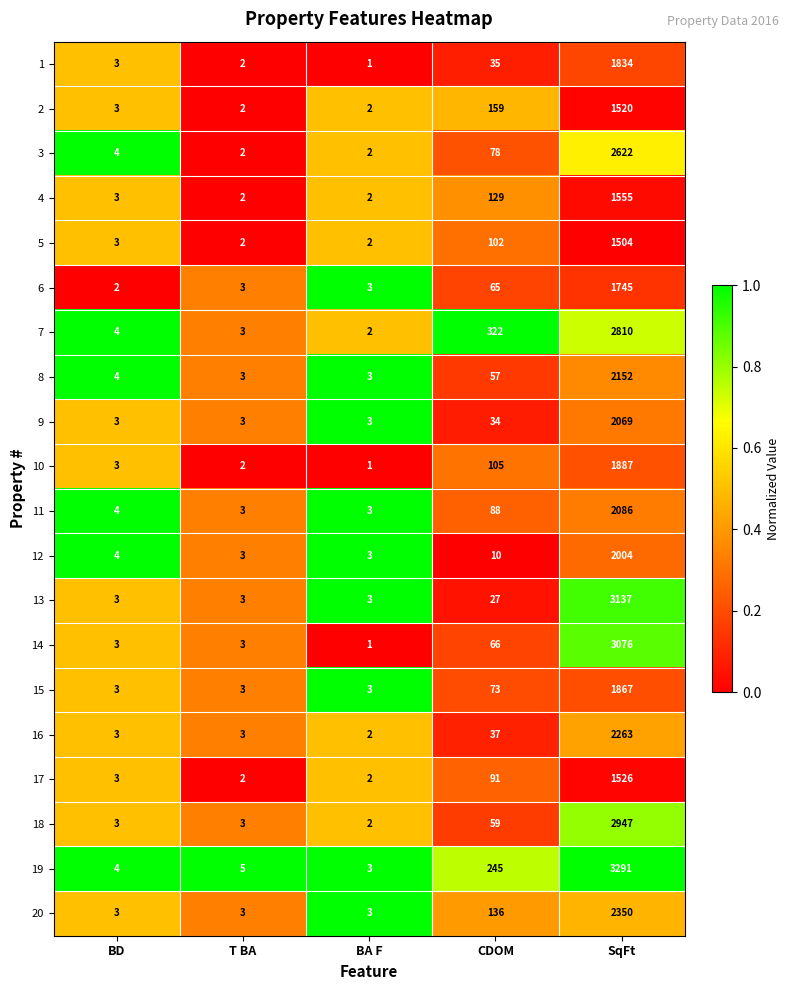

At CDOM, list the series in order from largest to smallest.

7, 19, 2, 20, 4, 10, 5, 17, 11, 3, 15, 14, 6, 18, 8, 16, 1, 9, 13, 12